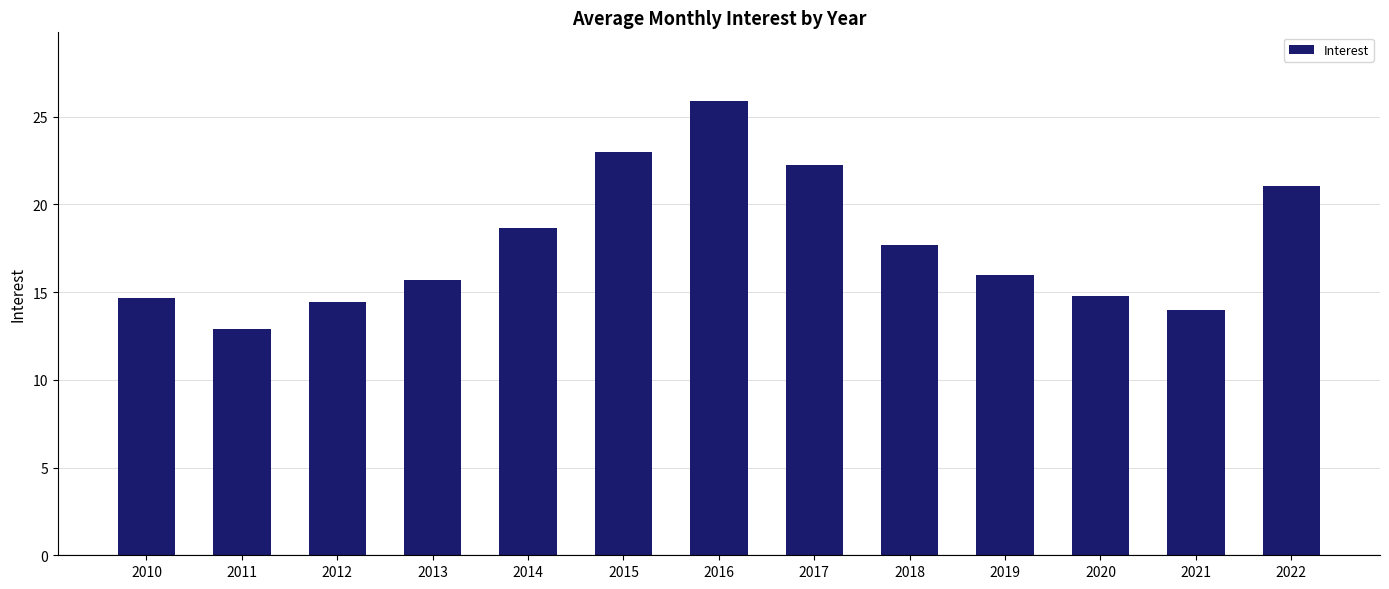

What is the value of the 12th bar from the left?

14.0